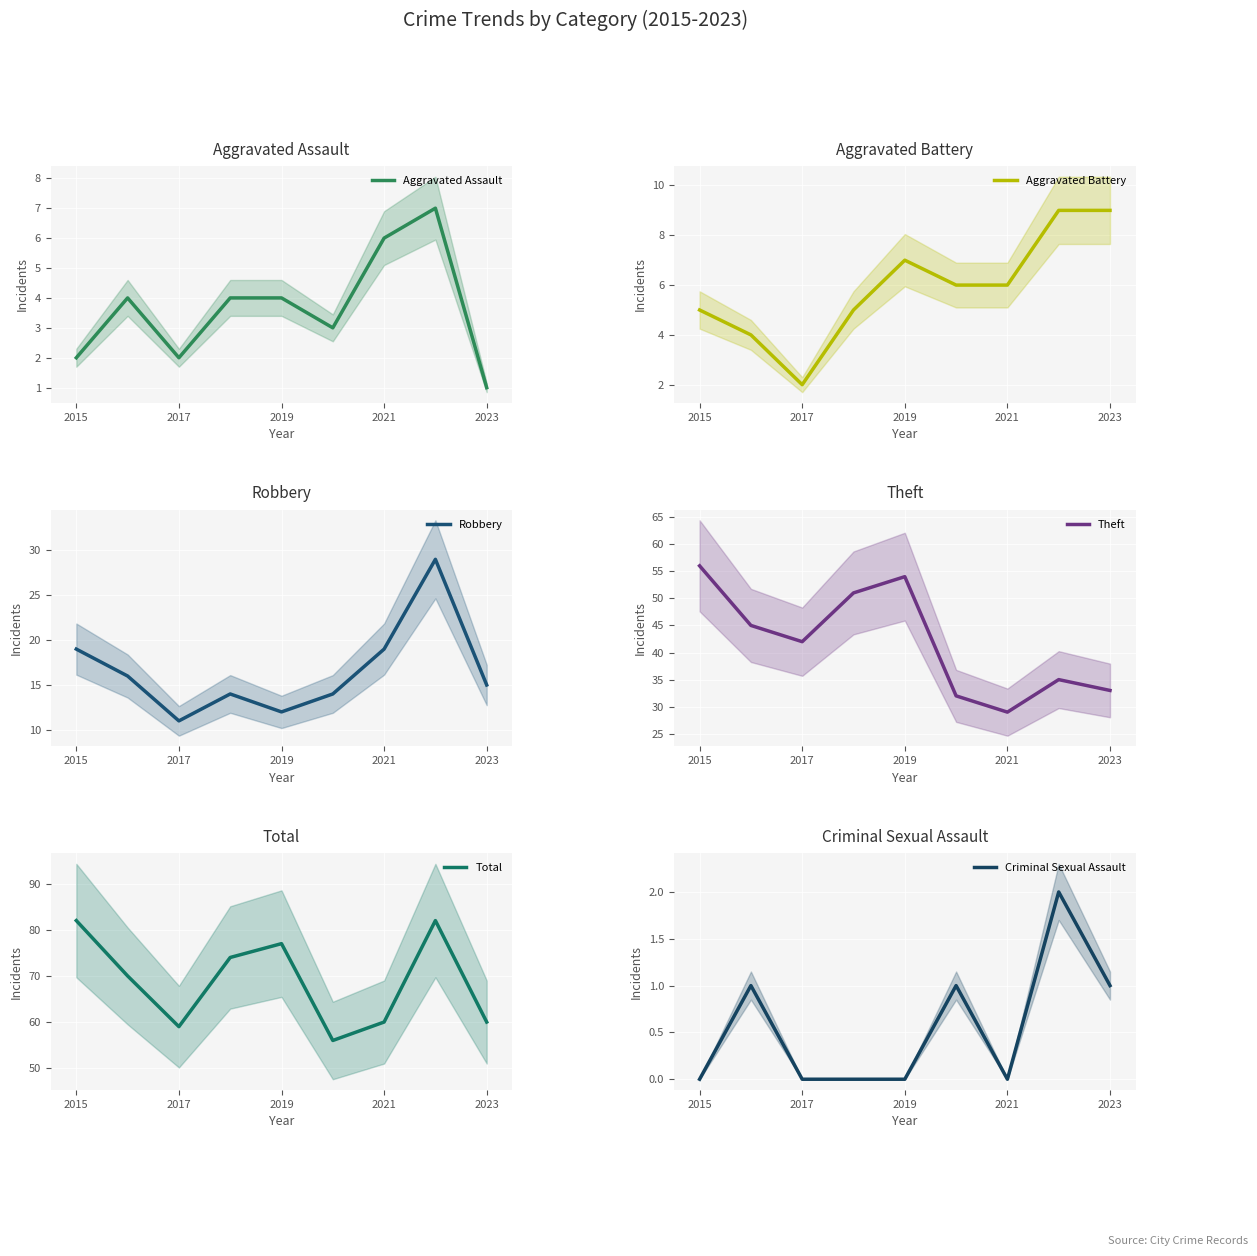

Which category has the lowest value in the Aggravated Assault series?

2023